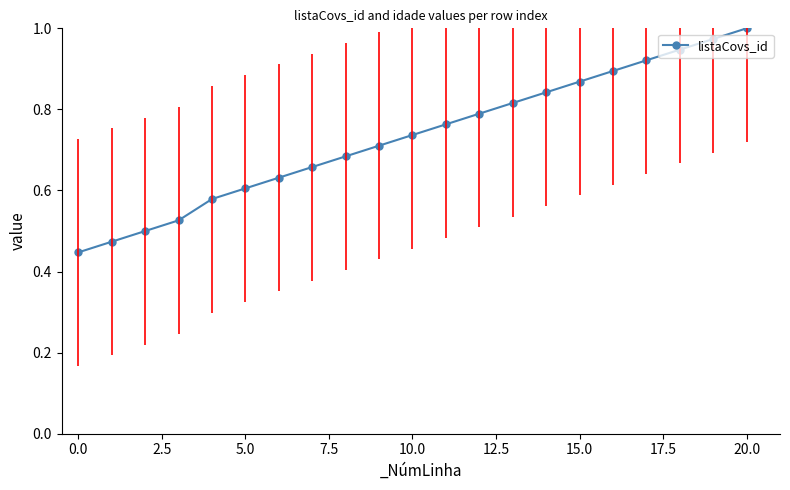

What is the sum of all values?

15.4